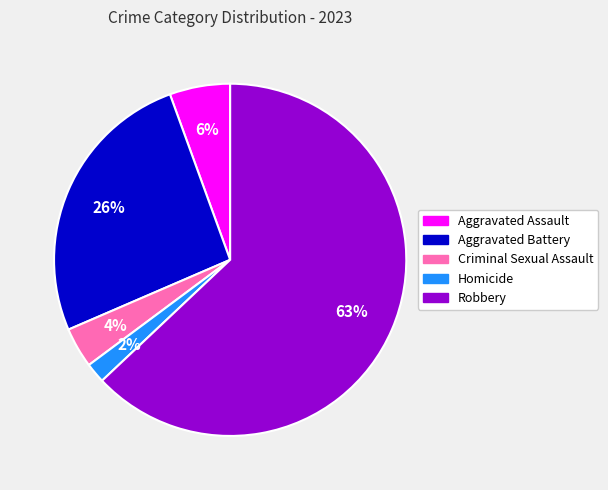

How many slices are in this pie chart?

5